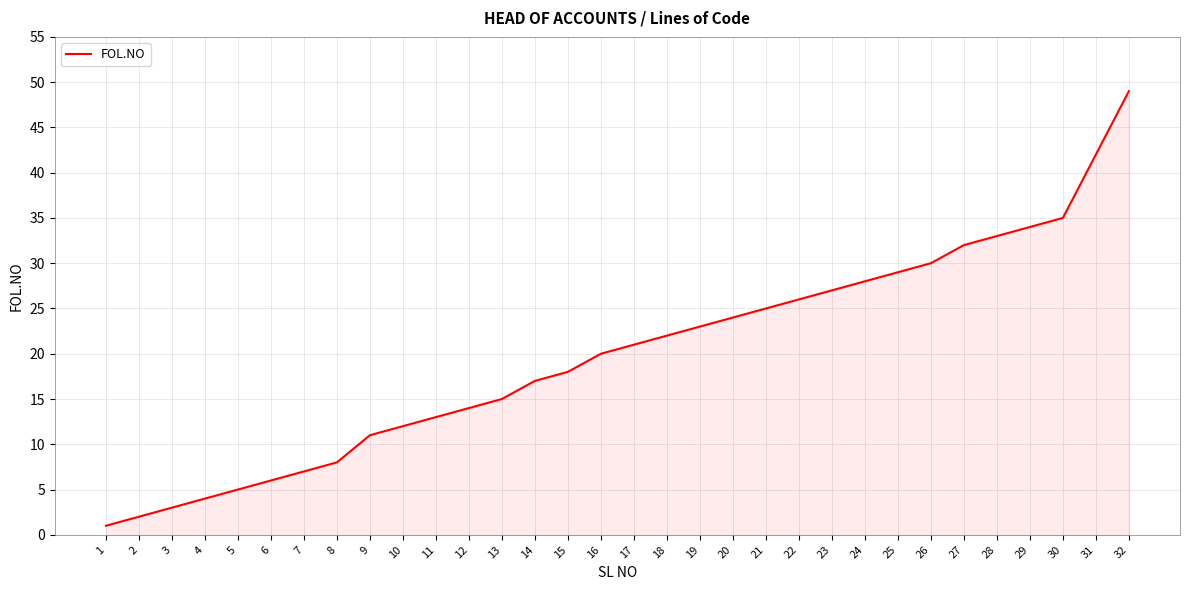

Reading left to right, list all the values displayed in this chart.

1=1	2=2	3=3	4=4	5=5	6=6	7=7	8=8	9=11	10=12	11=13	12=14	13=15	14=17	15=18	16=20	17=21	18=22	19=23	20=24	21=25	22=26	23=27	24=28	25=29	26=30	27=32	28=33	29=34	30=35	31=42	32=49